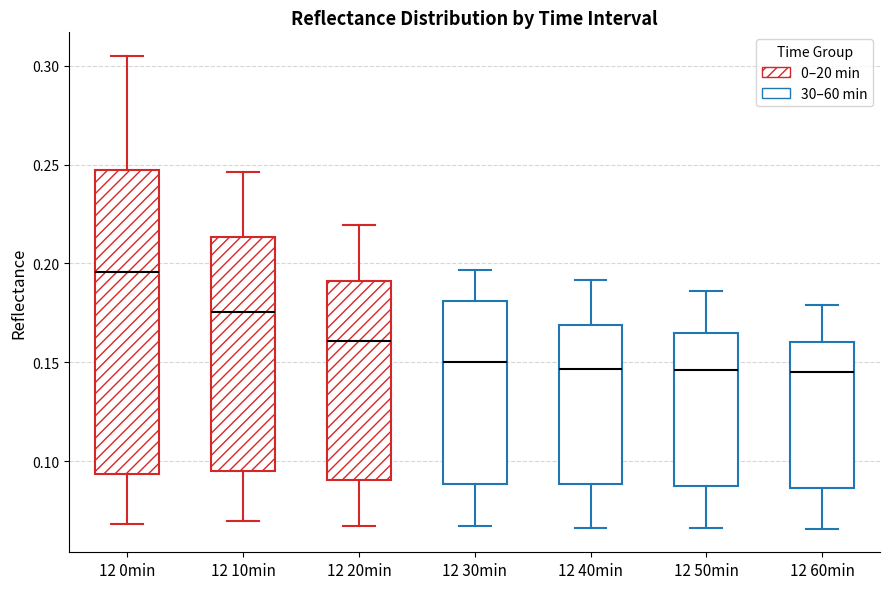

Reading left to right, read every box against the y-axis: the position of its median line, the range the box covers, and the ends of its whiskers. The values are not printed on the chart, so give them approximately, as read against the axis.

12 0min: median 0.195, box 0.095 to 0.245, whiskers 0.070 to 0.305
12 10min: median 0.175, box 0.095 to 0.215, whiskers 0.070 to 0.245
12 20min: median 0.160, box 0.090 to 0.190, whiskers 0.065 to 0.220
12 30min: median 0.150, box 0.090 to 0.180, whiskers 0.065 to 0.195
12 40min: median 0.145, box 0.090 to 0.170, whiskers 0.065 to 0.190
12 50min: median 0.145, box 0.085 to 0.165, whiskers 0.065 to 0.185
12 60min: median 0.145, box 0.085 to 0.160, whiskers 0.065 to 0.180